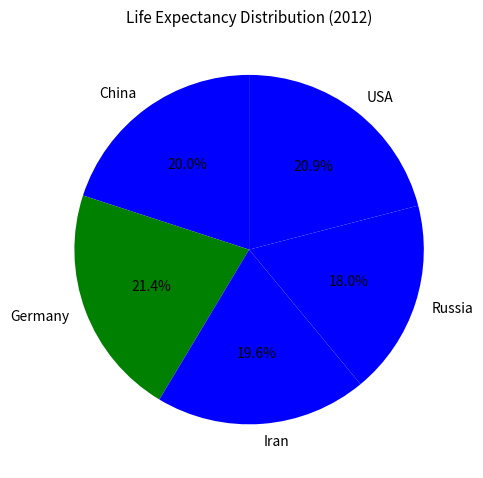

Does any single category account for the majority?

No